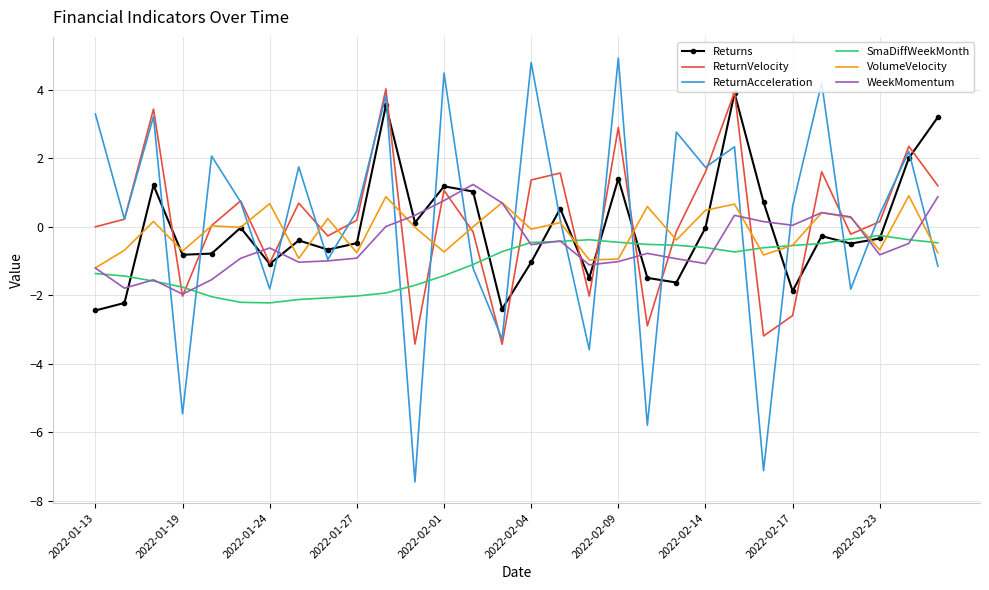

Which series has the largest range (max minus min)?

ReturnAcceleration